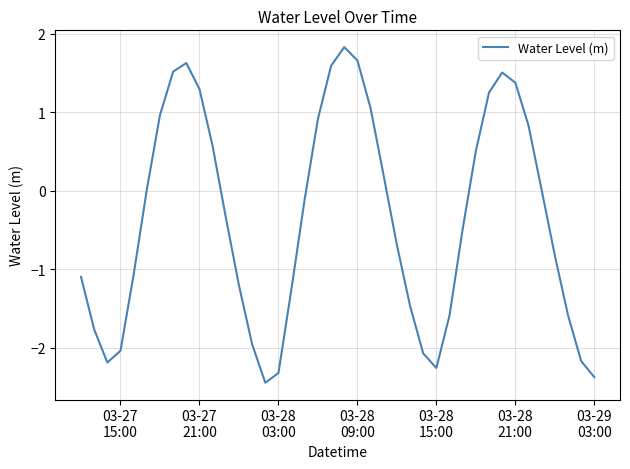

What is the greatest value displayed?

1.8